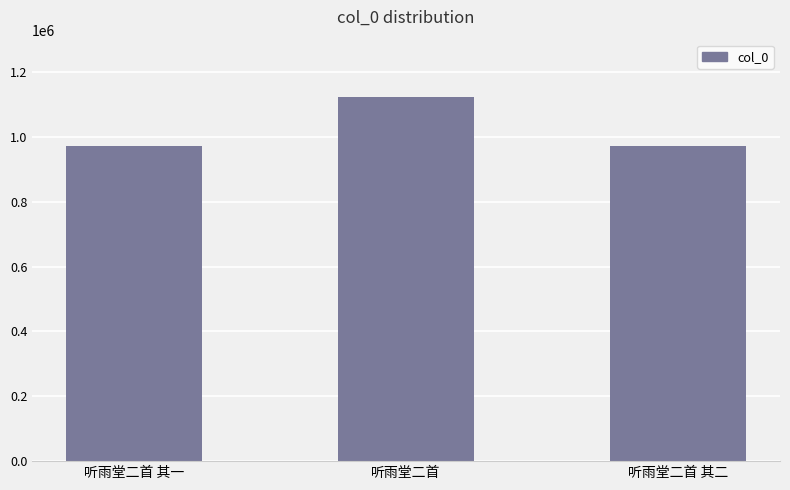

At which category does the chart reach its peak across all series?

听雨堂二首